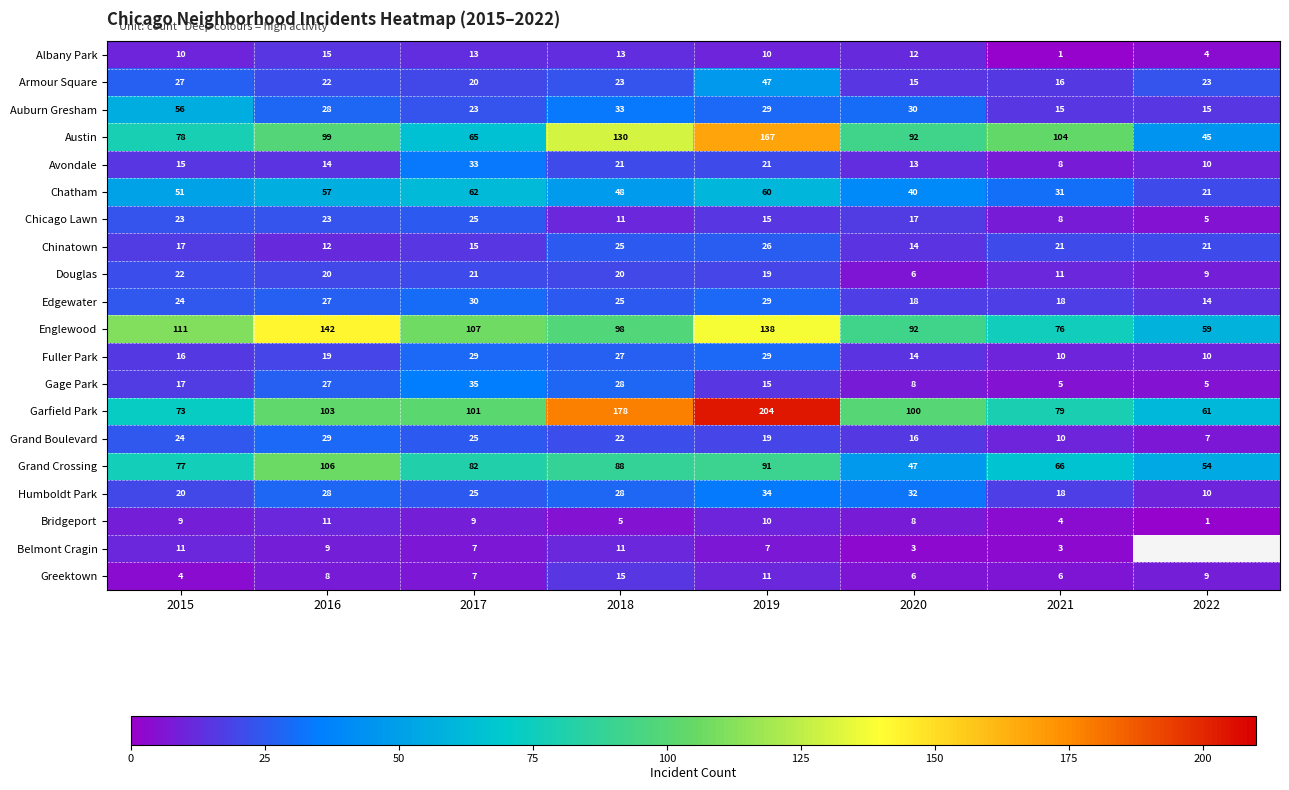

Which has a higher value, 2022 or 2018?

2018